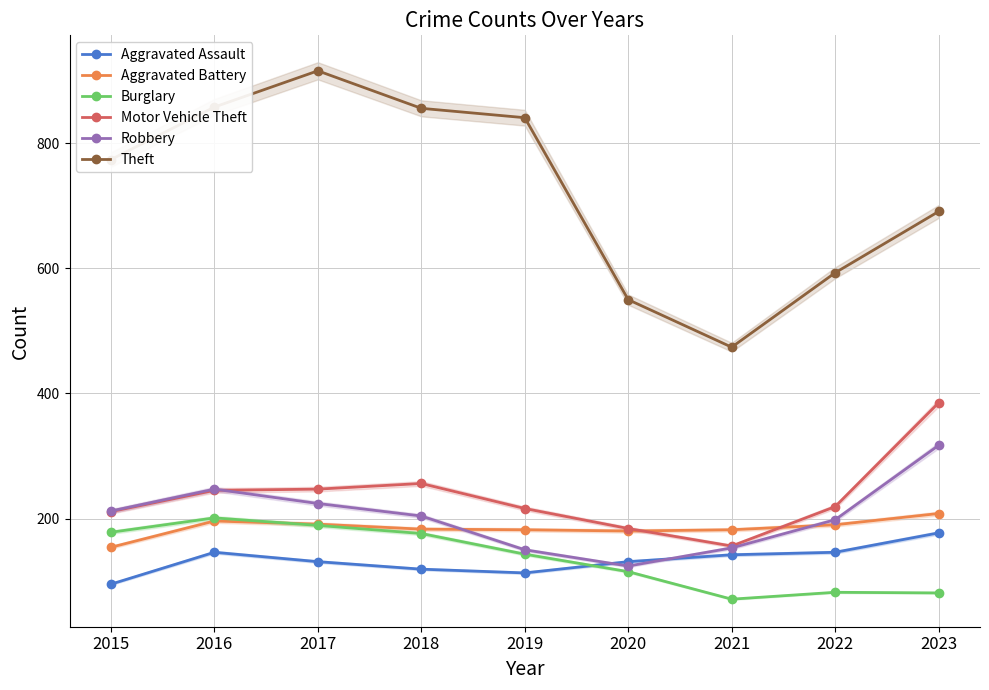

Is it true that Motor Vehicle Theft equals 247 at 2017?

True